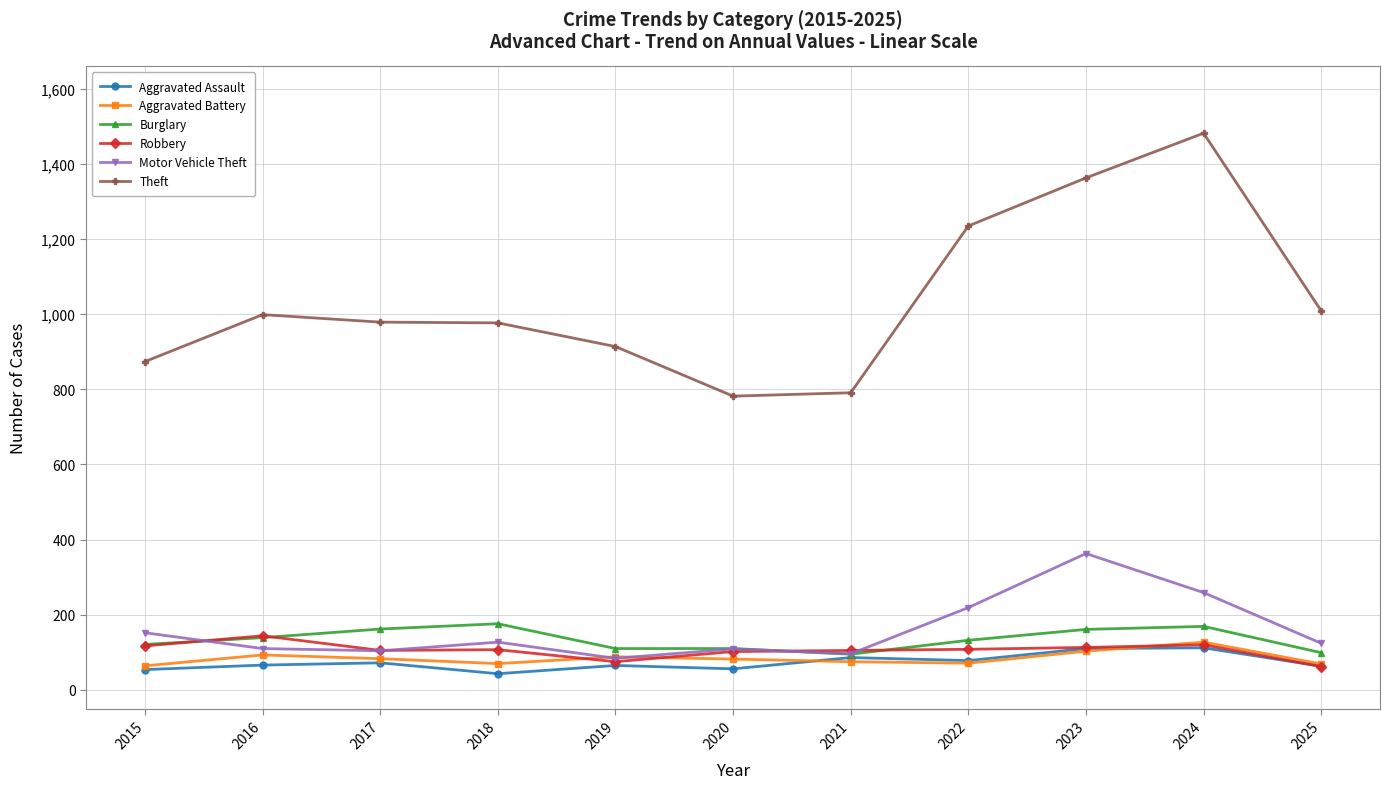

The Motor Vehicle Theft series shows 28 at 2020. True or false?

False